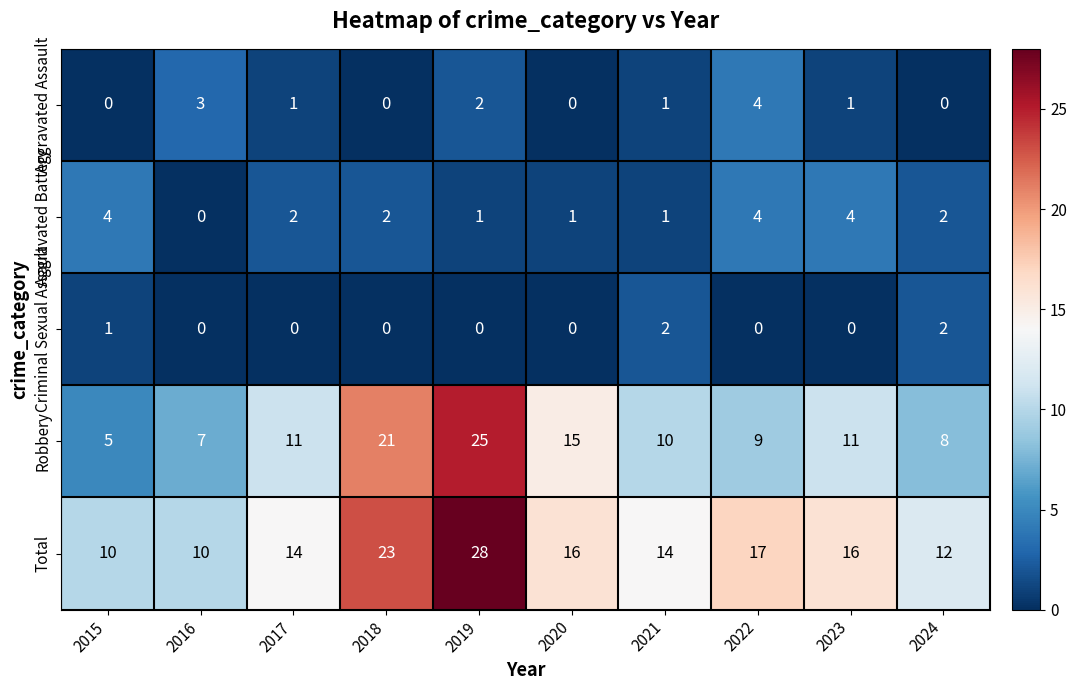

The Aggravated Battery series shows 2 at 2017. True or false?

True